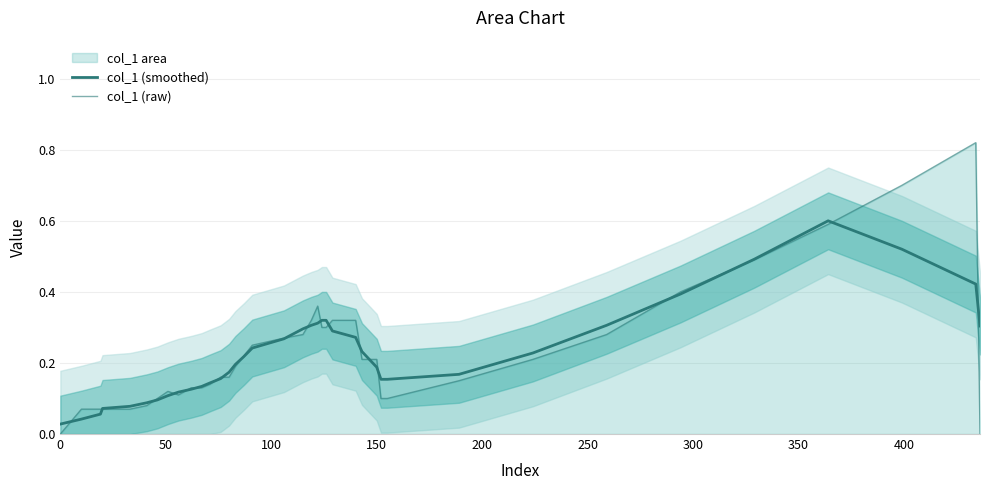

What is the average value of the col_1 (raw) series?

0.2